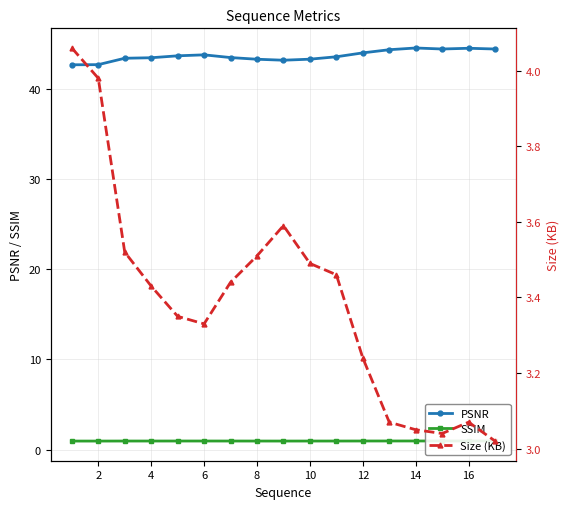

Is it true that PSNR equals 19.6 at 4?

False